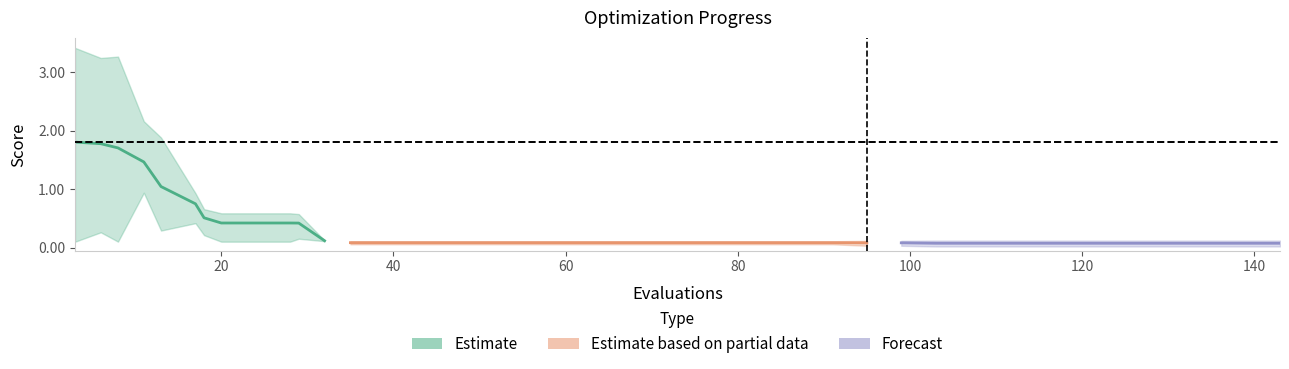

Which label corresponds to the smallest value in the chart?

103